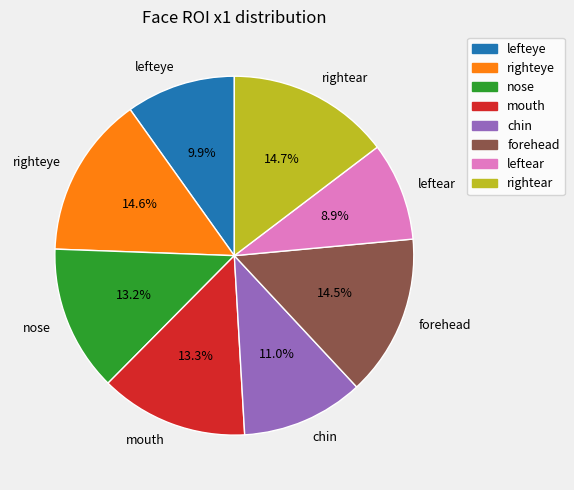

Is righteye the majority of the pie?

No